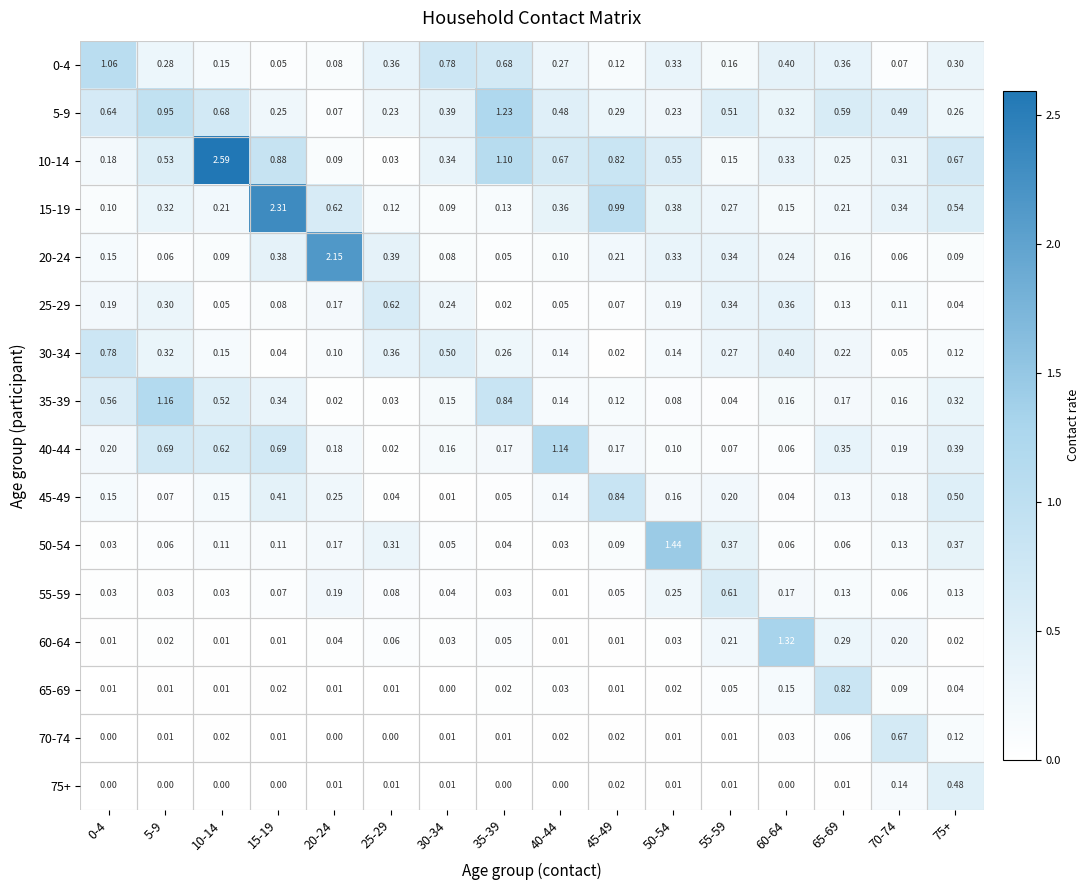

Which series has the largest range (max minus min)?

10-14